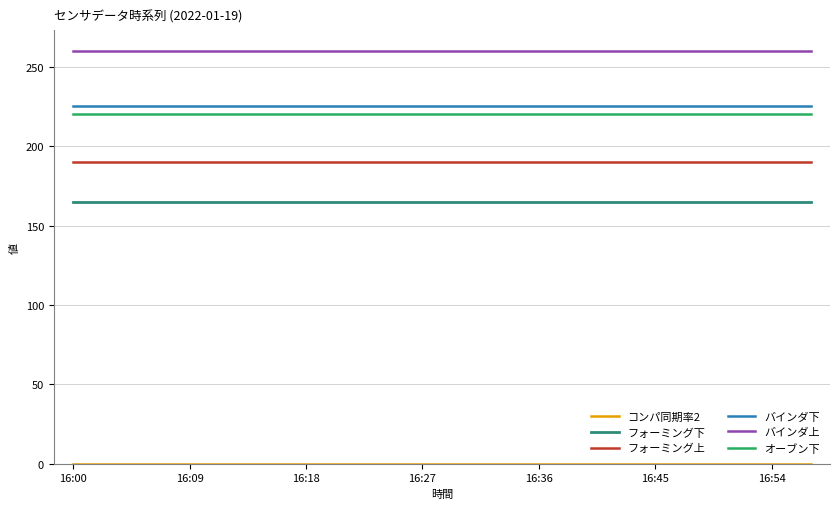

What is the lowest value of the フォーミング下 series?

165